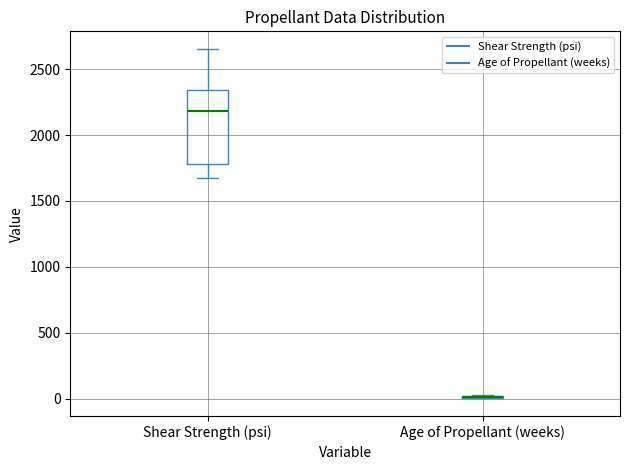

Reading left to right, read every box against the y-axis: the position of its median line, the range the box covers, and the ends of its whiskers. The values are not printed on the chart, so give them approximately, as read against the axis.

Shear Strength (psi): median 2200, box 1800 to 2350, whiskers 1700 to 2650
Age of Propellant (weeks): box collapsed to a line at 0, whiskers 0 to 50